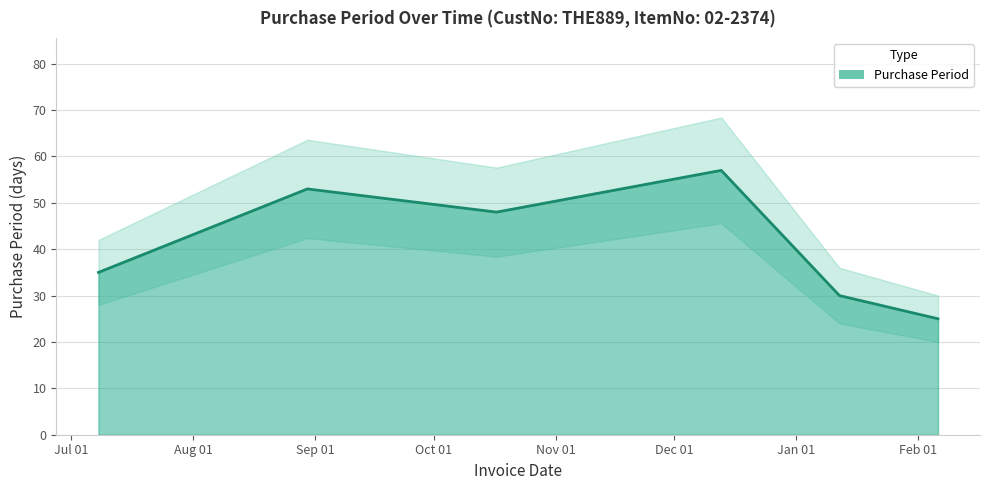

What value does the data have at 2016-07-08, to the nearest 10?

40